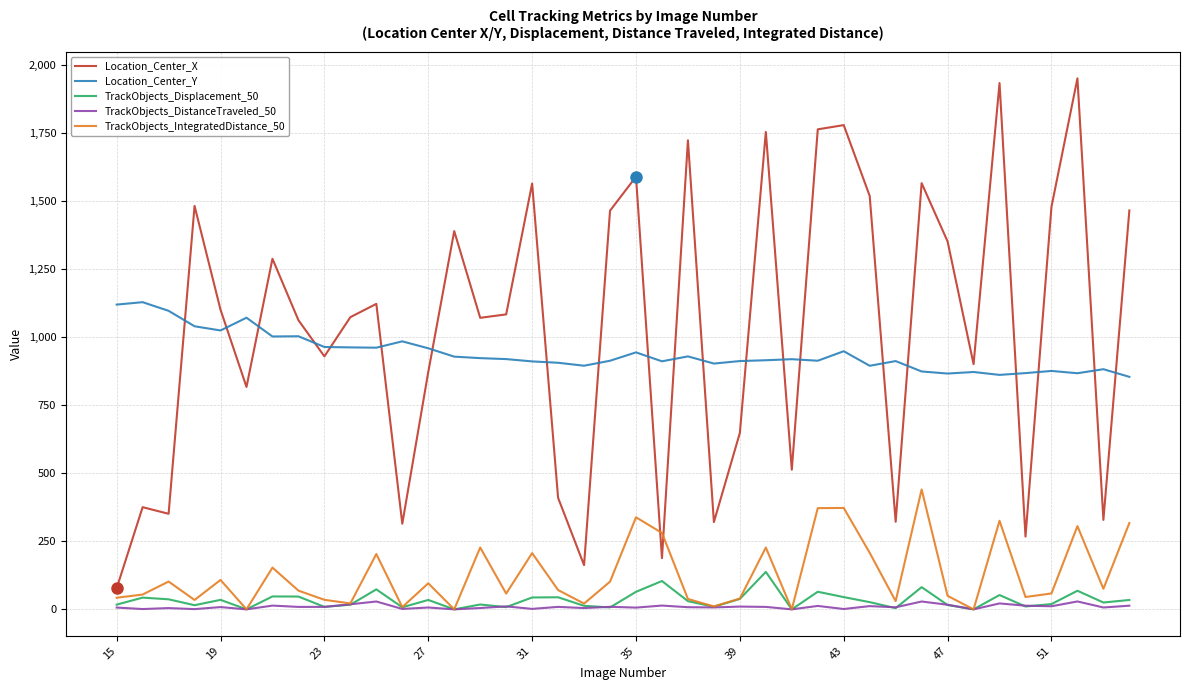

Rank the series by their maximum value, from lowest to highest.

TrackObjects_DistanceTraveled_50, TrackObjects_Displacement_50, TrackObjects_IntegratedDistance_50, Location_Center_Y, Location_Center_X